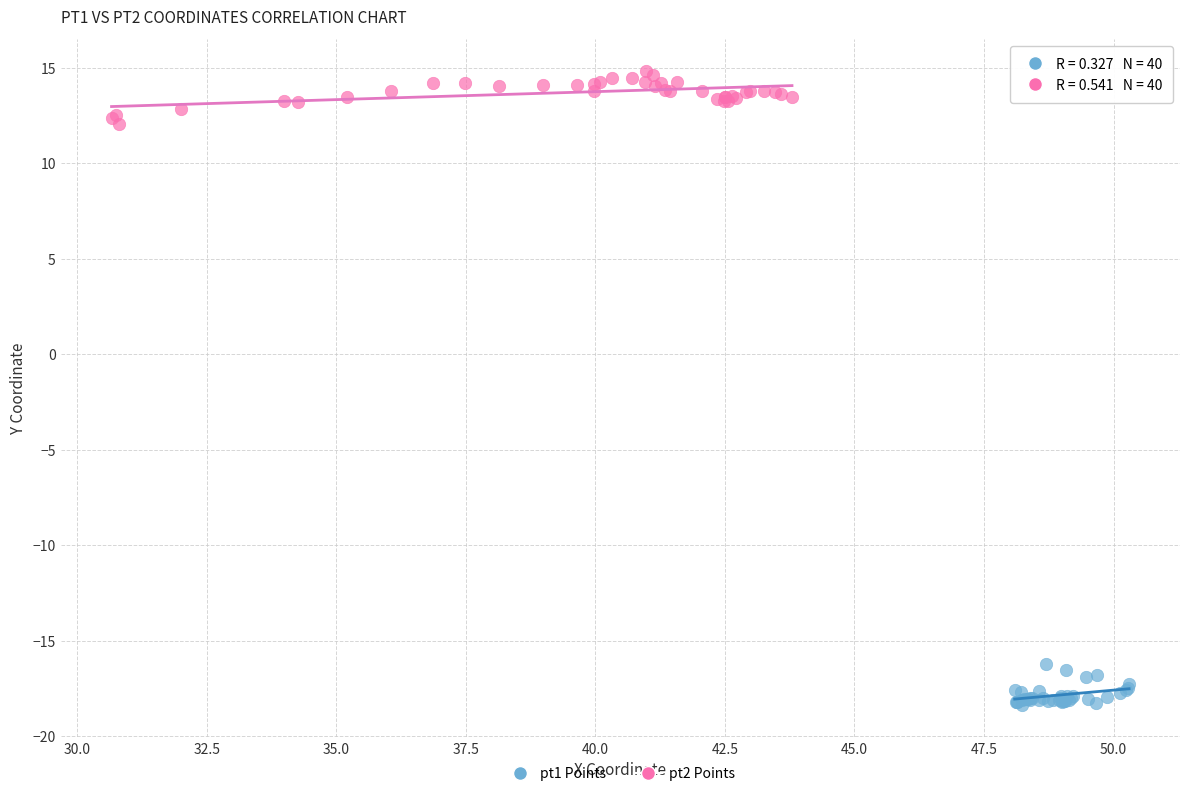

Which series reaches the maximum Y coordinate?

pt2 Points